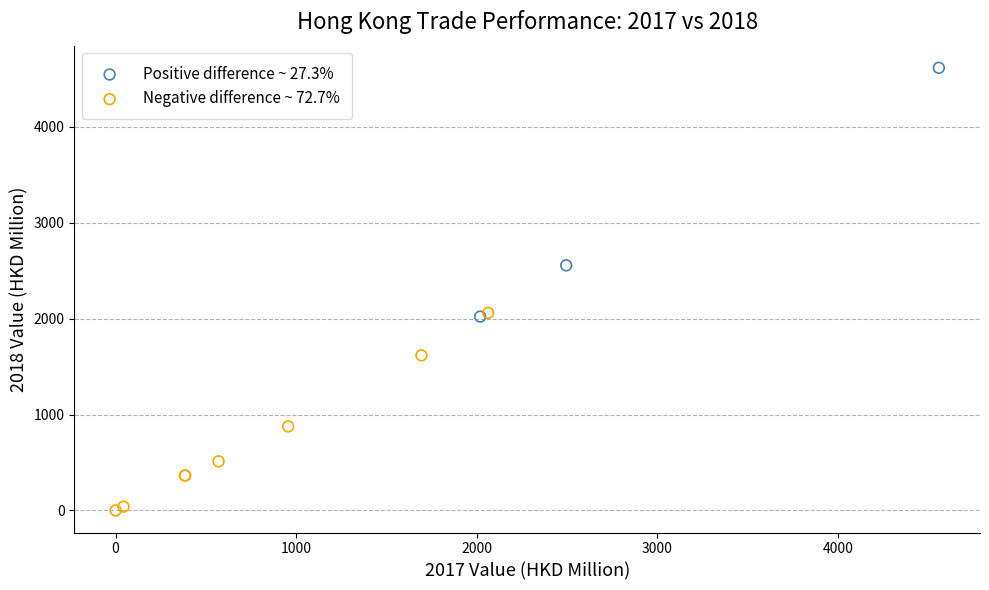

Which series reaches the maximum Y coordinate?

Positive difference ~ 27.3%